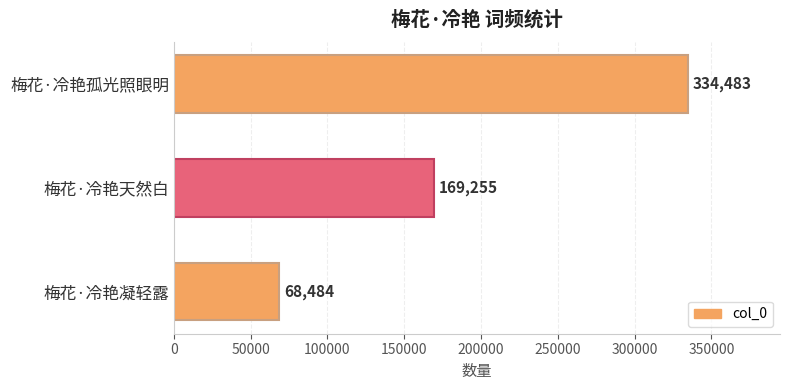

Are the bars grouped side by side (vs. stacked)?

No